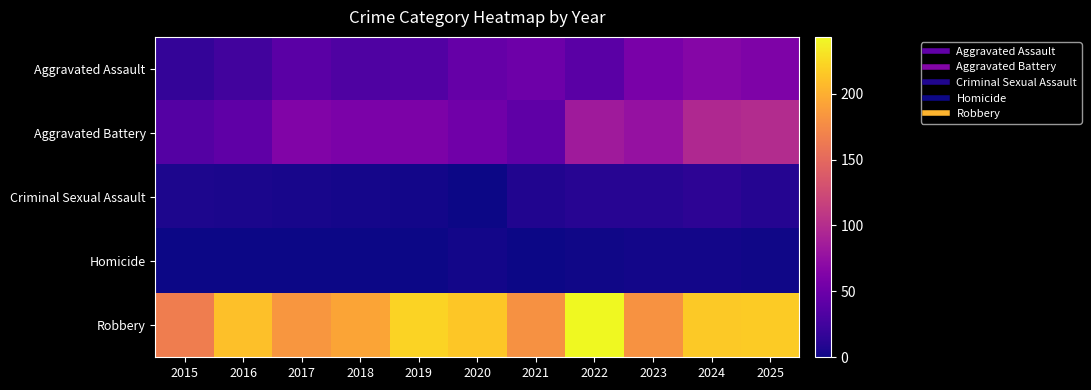

Reading left to right, list all the values displayed in this chart.

Aggravated Assault: 2015=18	2016=25	2017=39	2018=33	2019=35	2020=46	2021=51	2022=39	2023=58	2024=66	2025=61
Aggravated Battery: 2015=36	2016=42	2017=63	2018=59	2019=60	2020=53	2021=42	2022=84	2023=76	2024=96	2025=99
Criminal Sexual Assault: 2015=6	2016=5	2017=4	2018=3	2019=2	2020=0	2021=8	2022=11	2023=11	2024=14	2025=10
Homicide: 2015=0	2016=0	2017=0	2018=0	2019=0	2020=2	2021=0	2022=1	2023=2	2024=2	2025=1
Robbery: 2015=166	2016=210	2017=184	2018=193	2019=222	2020=214	2021=180	2022=243	2023=181	2024=216	2025=217